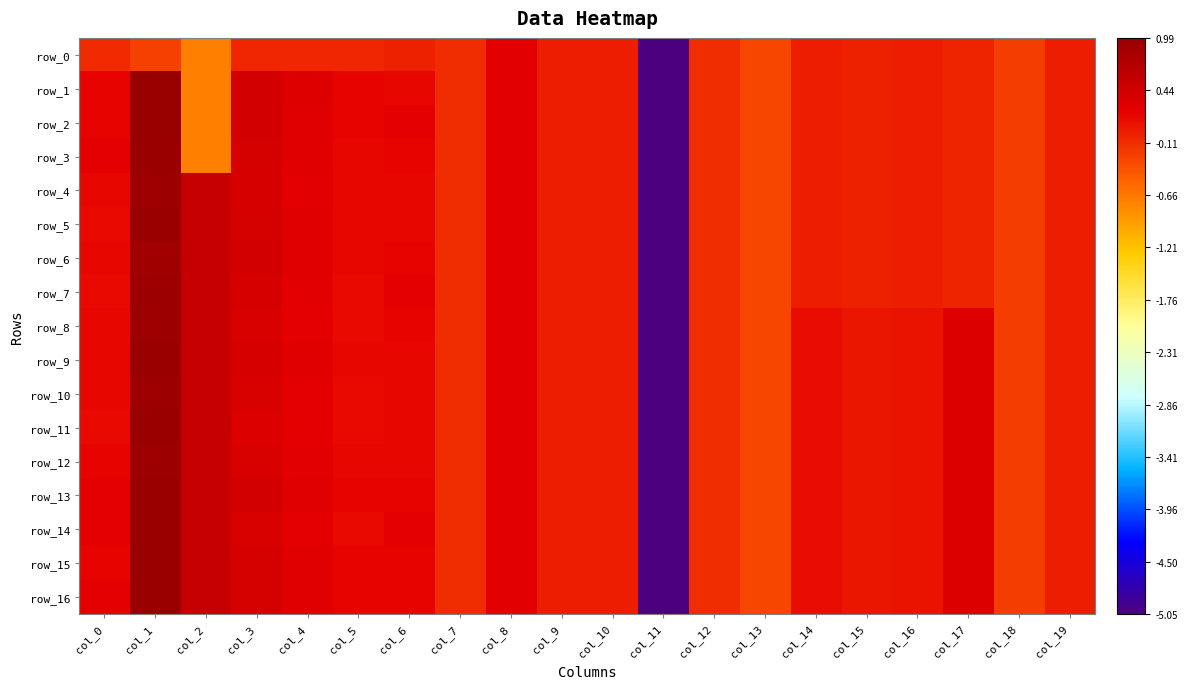

Which series has the largest range (max minus min)?

row_1